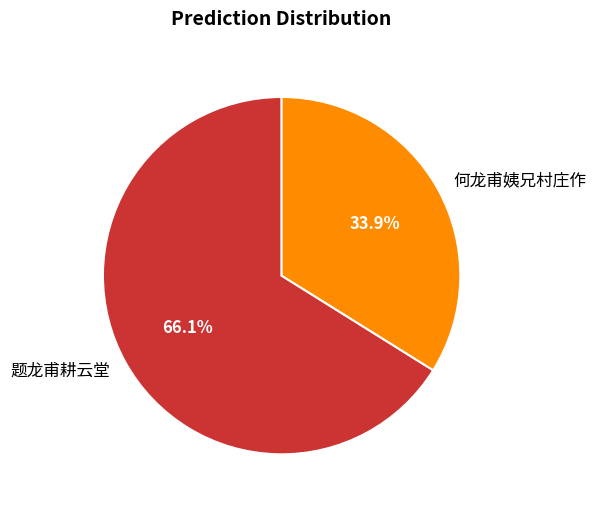

Count the number of slices in the pie.

2